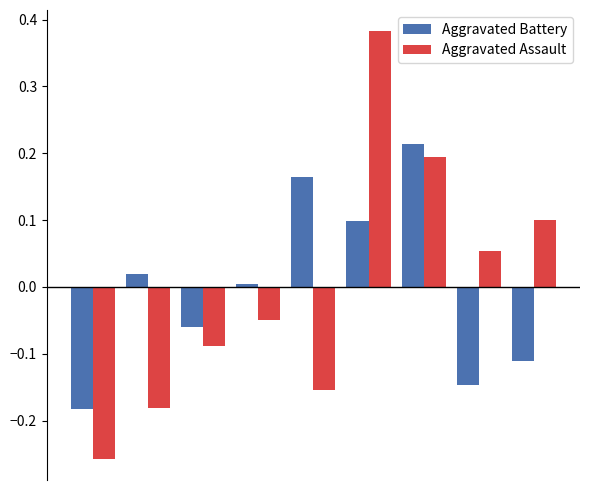

How many bars are there in each group?

2